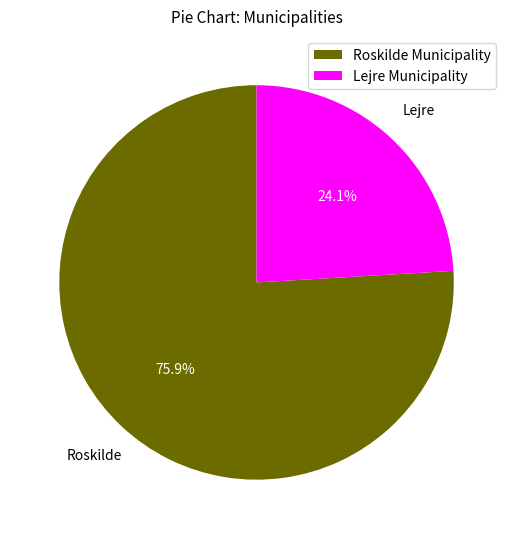

Which slice is the largest?

Roskilde Municipality